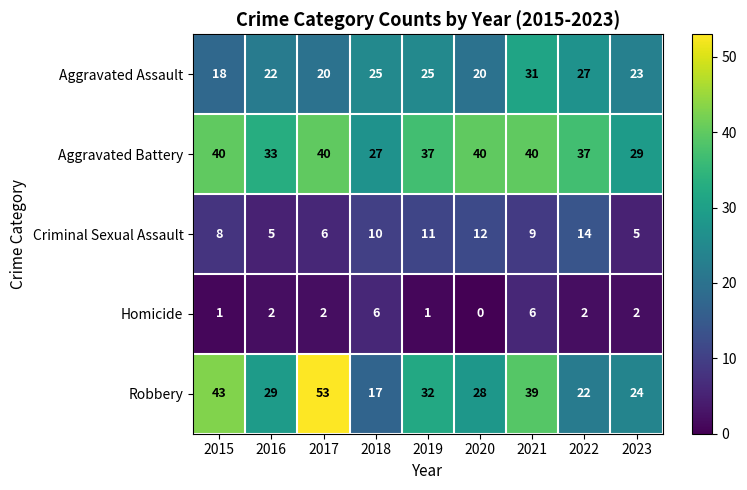

Which series has the largest total across all categories?

Aggravated Battery